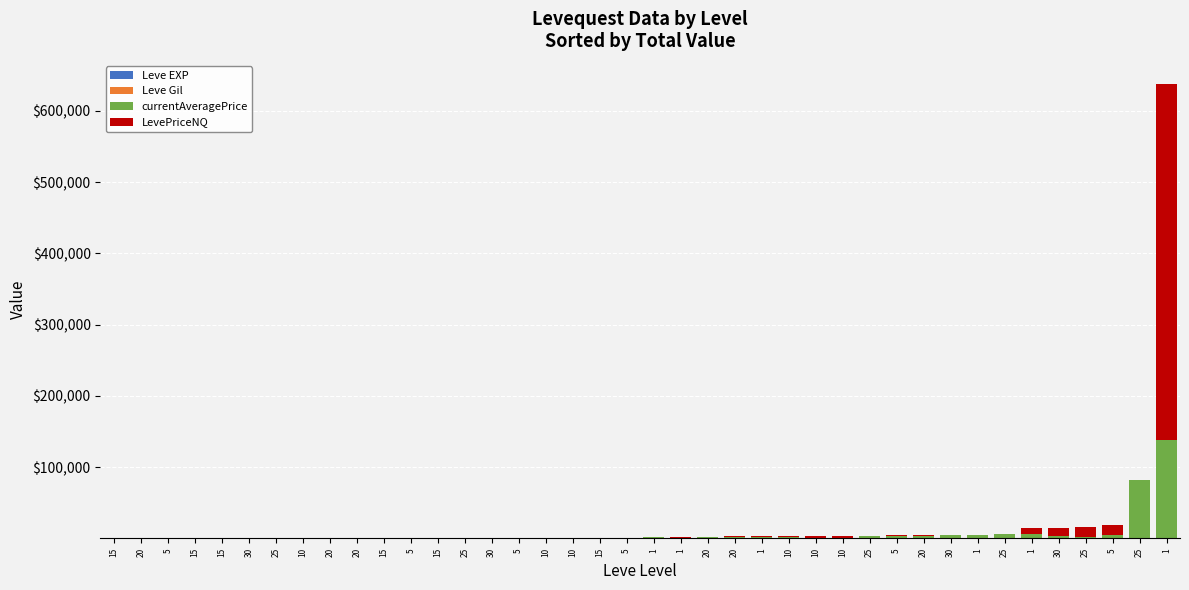

How many series are shown in this chart?

4